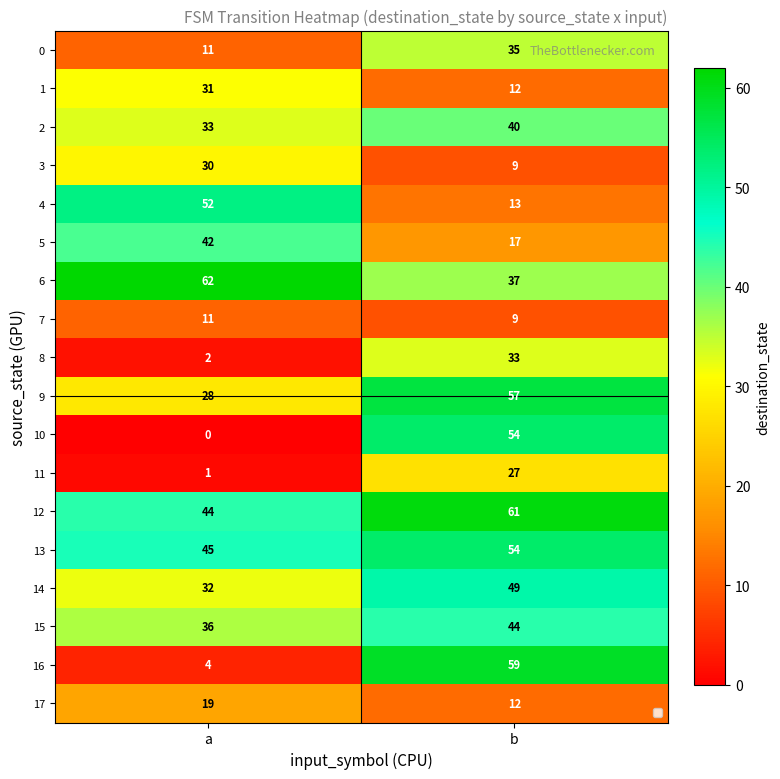

The 15 series shows 22 at b. True or false?

False